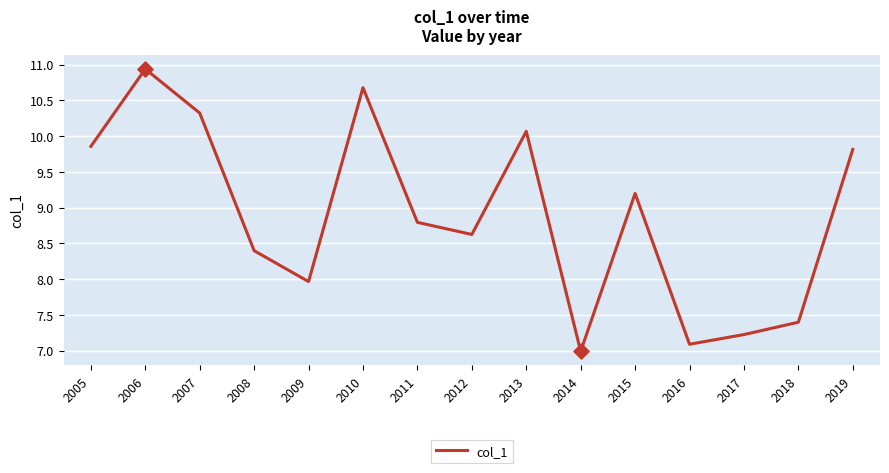

Which has a higher value, 2009 or 2011?

2011